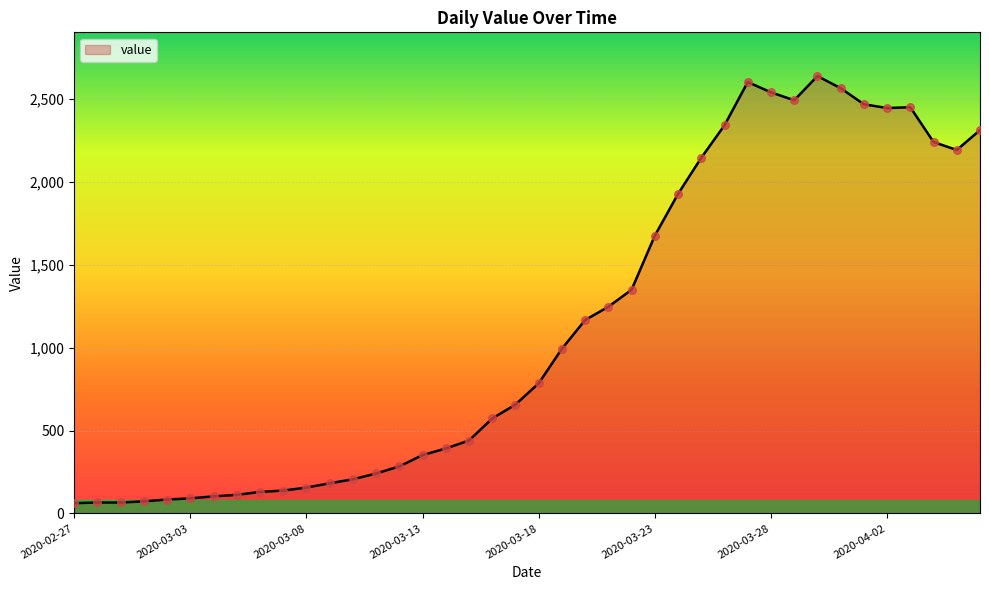

What is the difference between the maximum and minimum values?

2577